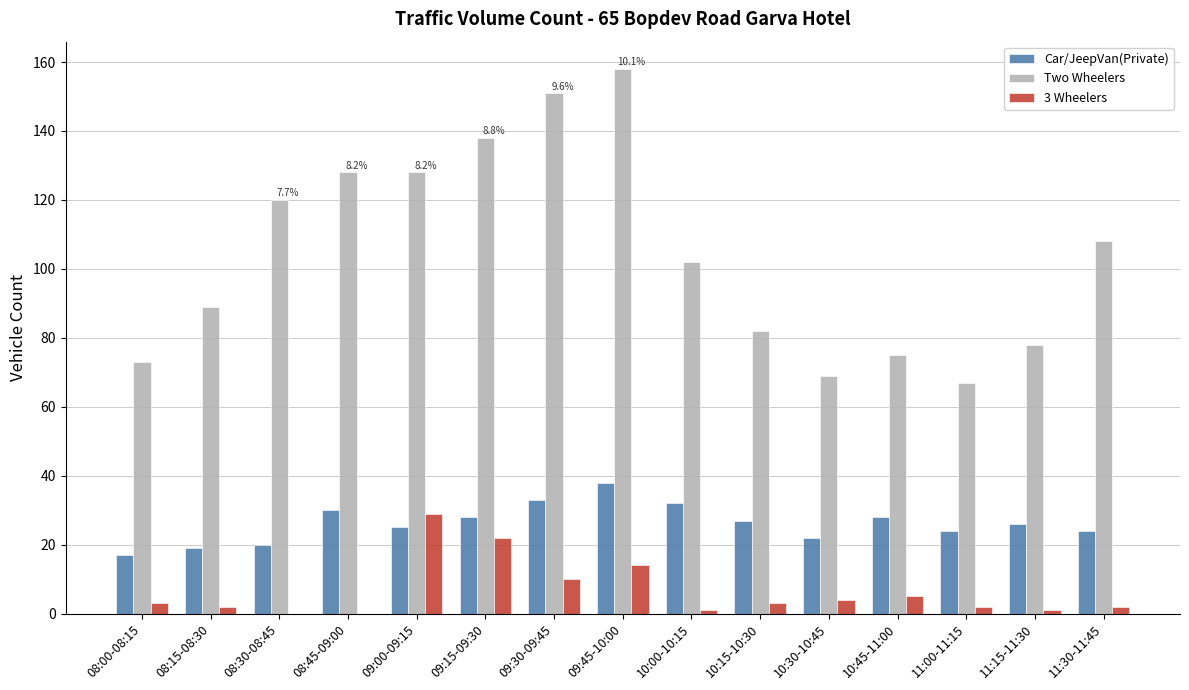

Between 08:00-08:15 and 11:30-11:45, which series saw the biggest shift?

Two Wheelers